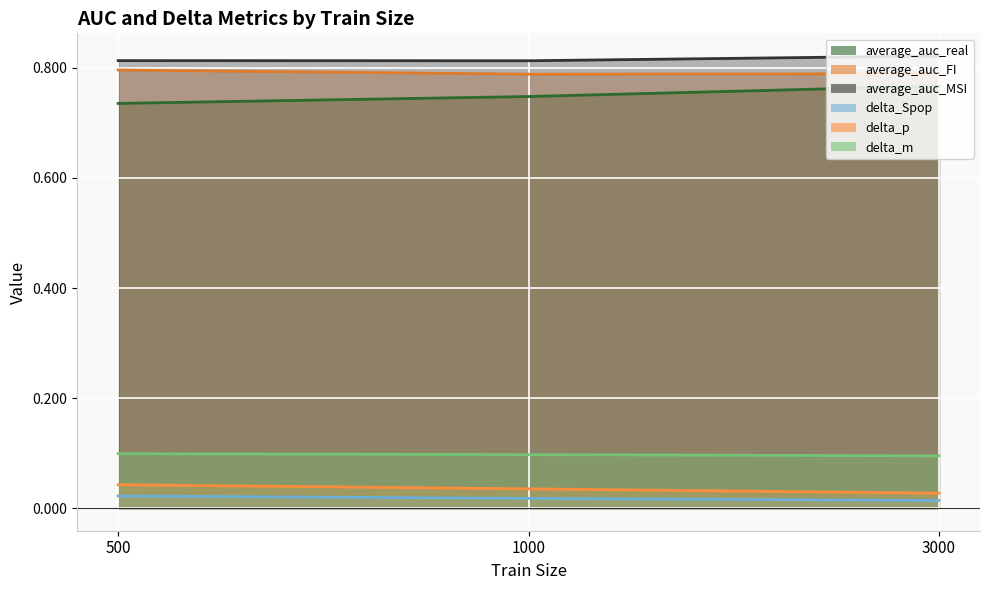

What is the sum of all average_auc_MSI values?

2.4